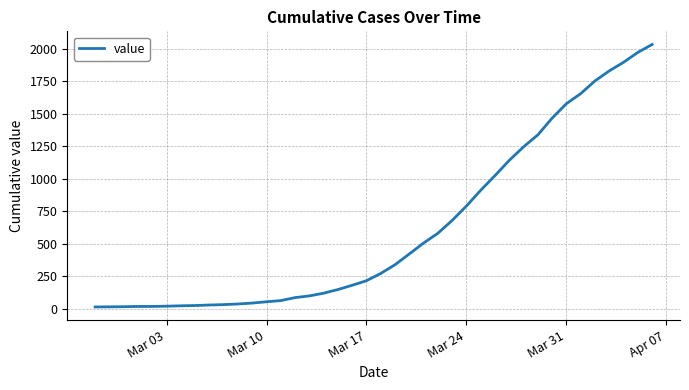

What is the greatest value displayed?

2032